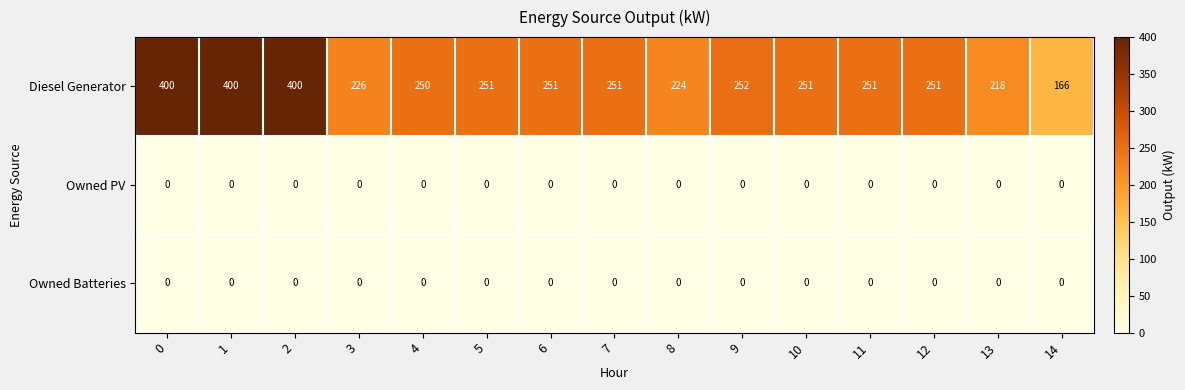

Which series has the largest total across all categories?

Diesel Generator